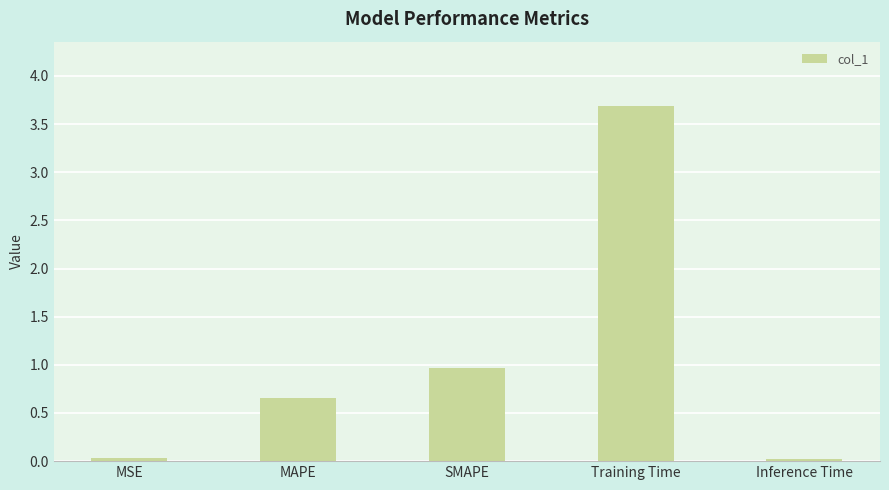

The value at Training Time is 3.7. True or false?

True